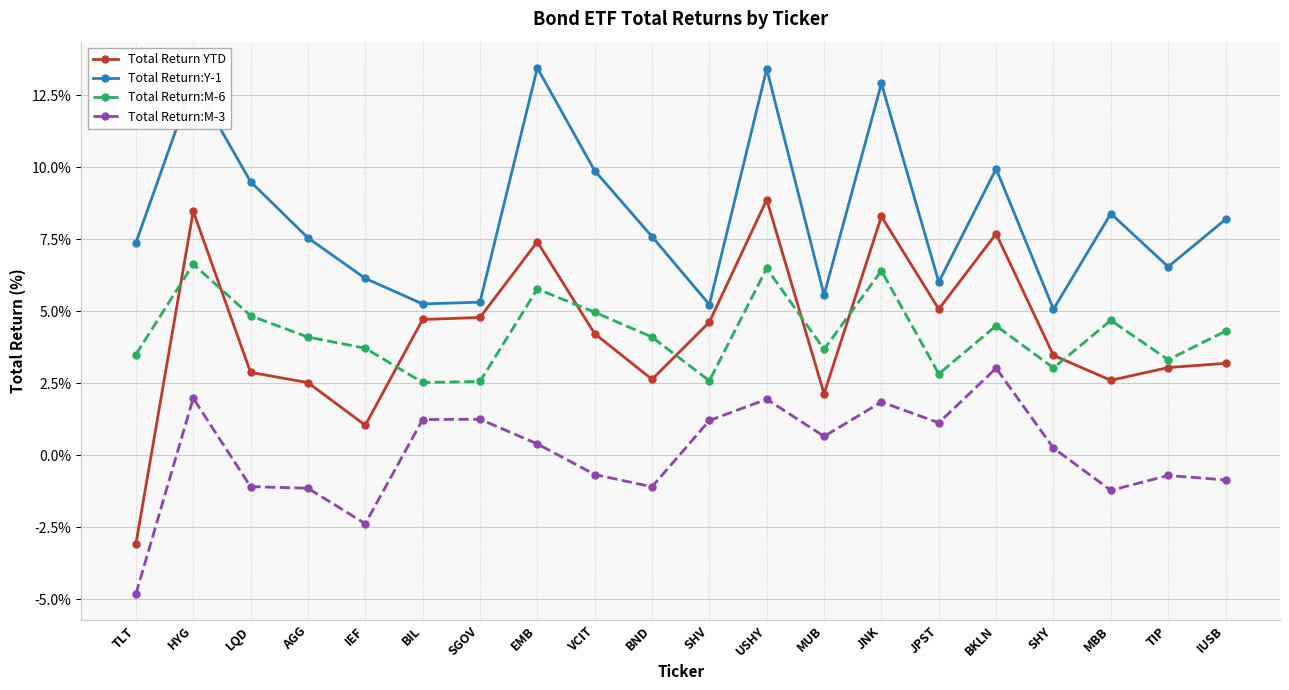

The Total Return:M-3 series shows -0.7 at TIP. True or false?

True